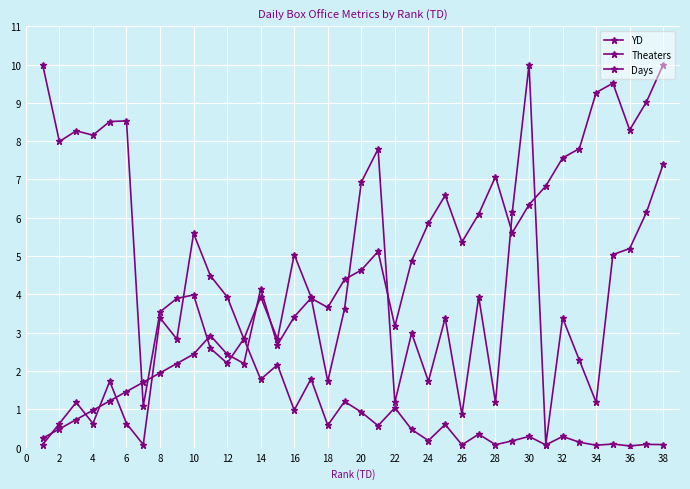

At which label does YD reach its peak?

38